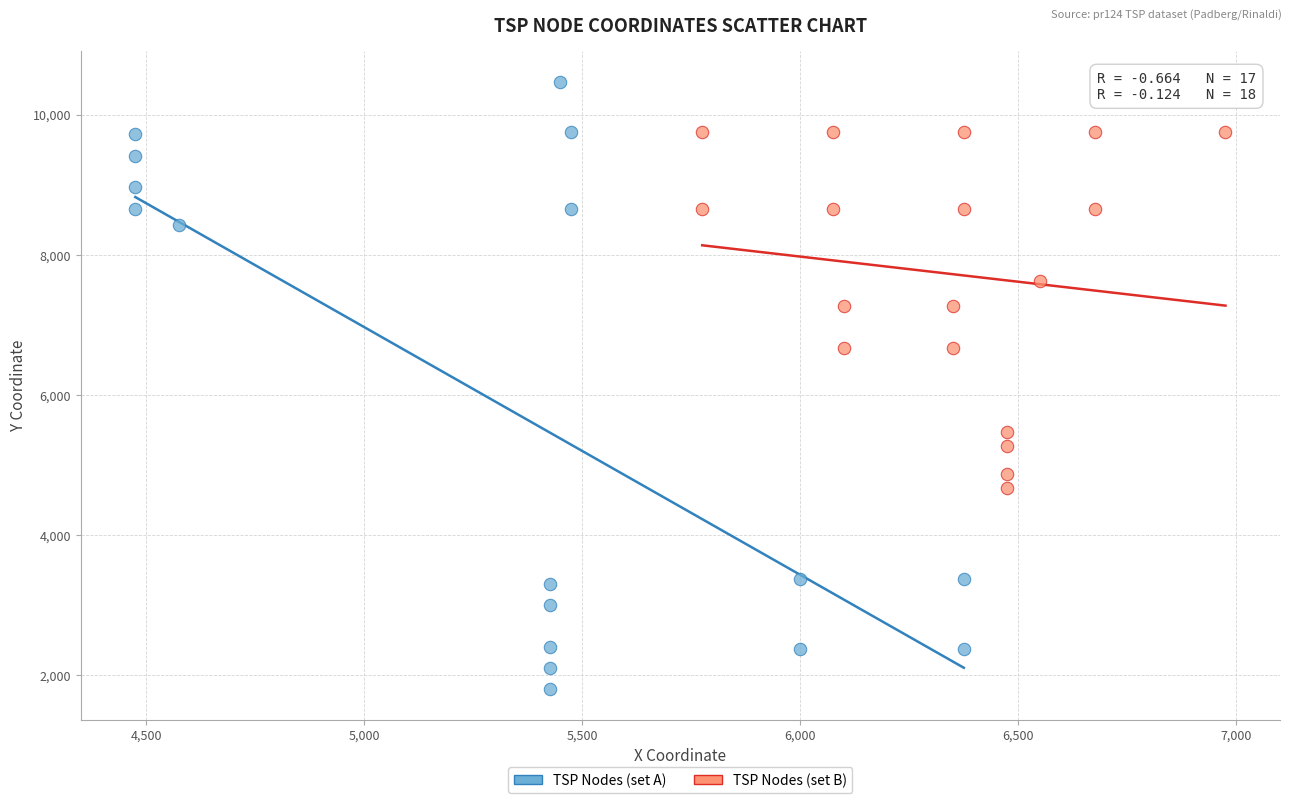

What are all the series names shown in the legend?

TSP Nodes (set A), TSP Nodes (set B)